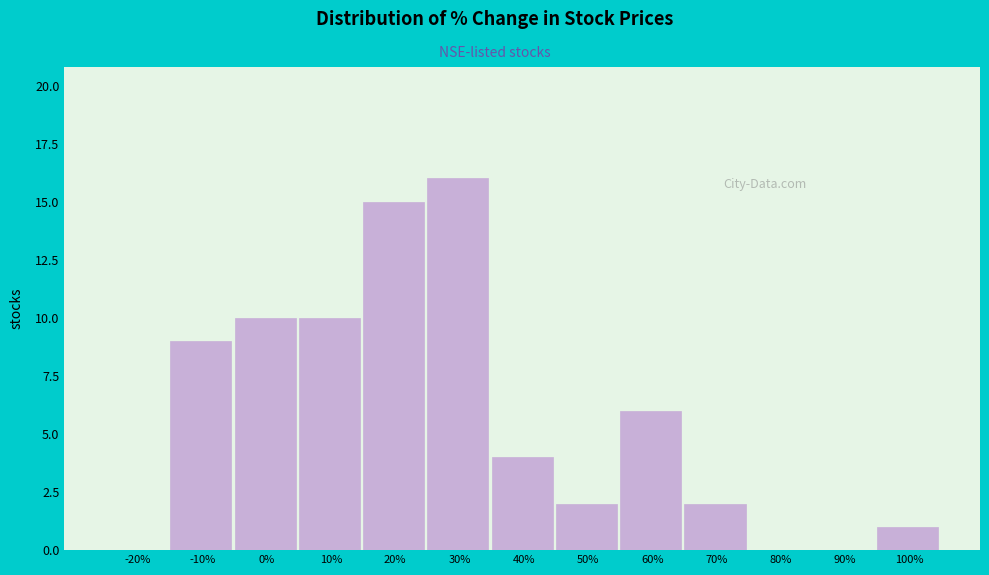

Reading right to left, list all the values displayed in this chart.

100%=1	90%=0	80%=0	70%=2	60%=6	50%=2	40%=4	30%=16	20%=15	10%=10	0%=10	-10%=9	-20%=0